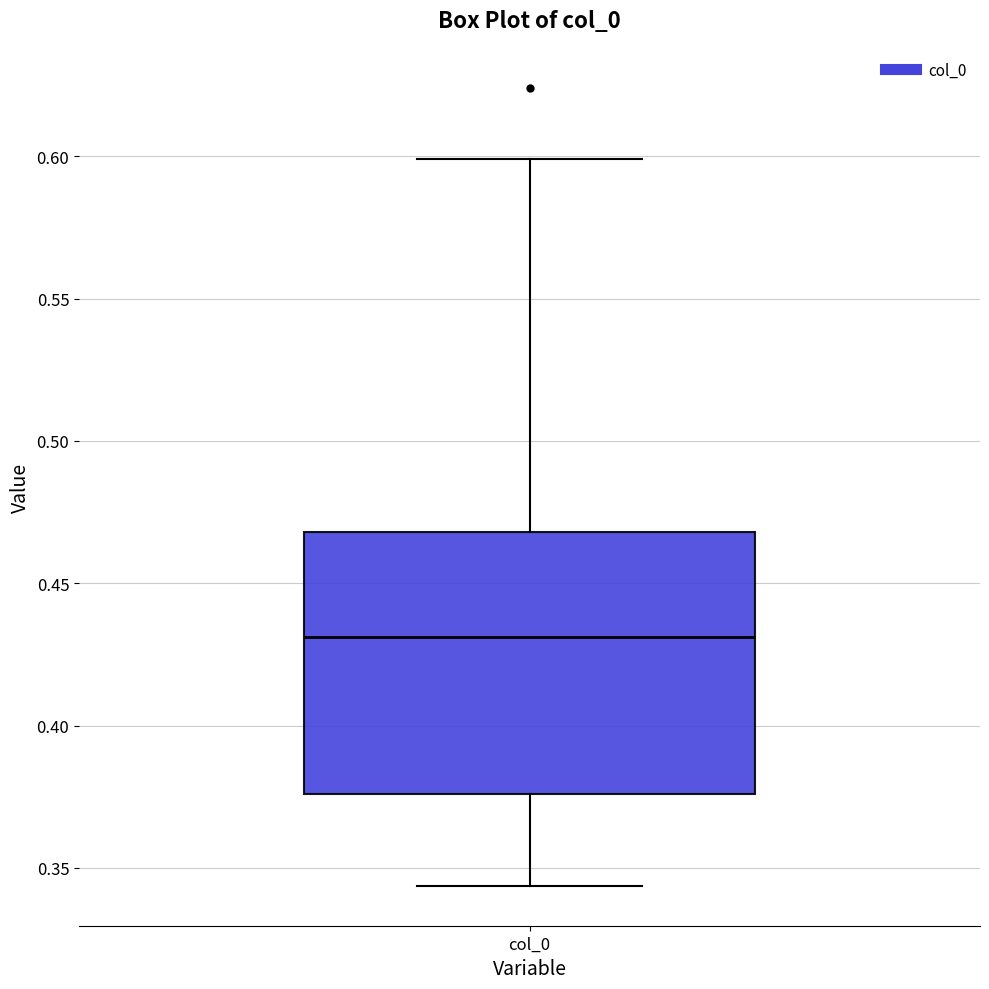

Where does the median line of the box for col_0 sit on the y-axis? The values are not printed on the chart, so give them approximately, as read against the axis.

0.430